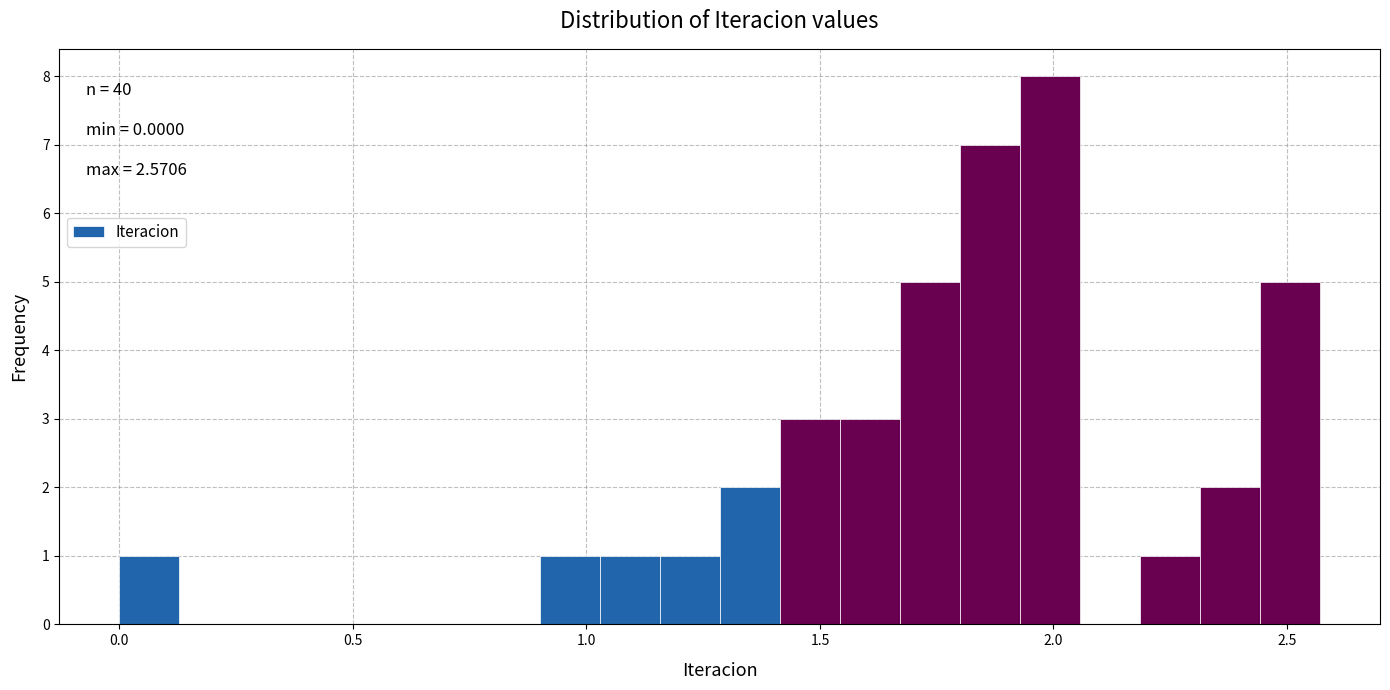

Around what value on the x-axis is the tallest bar? Give the approximate position of its centre, as read against the axis.

2.00